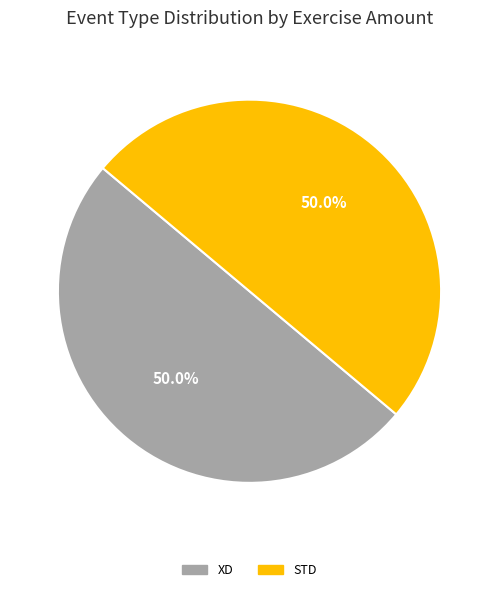

What is the ratio of the value at XD to the value at STD?

1.0